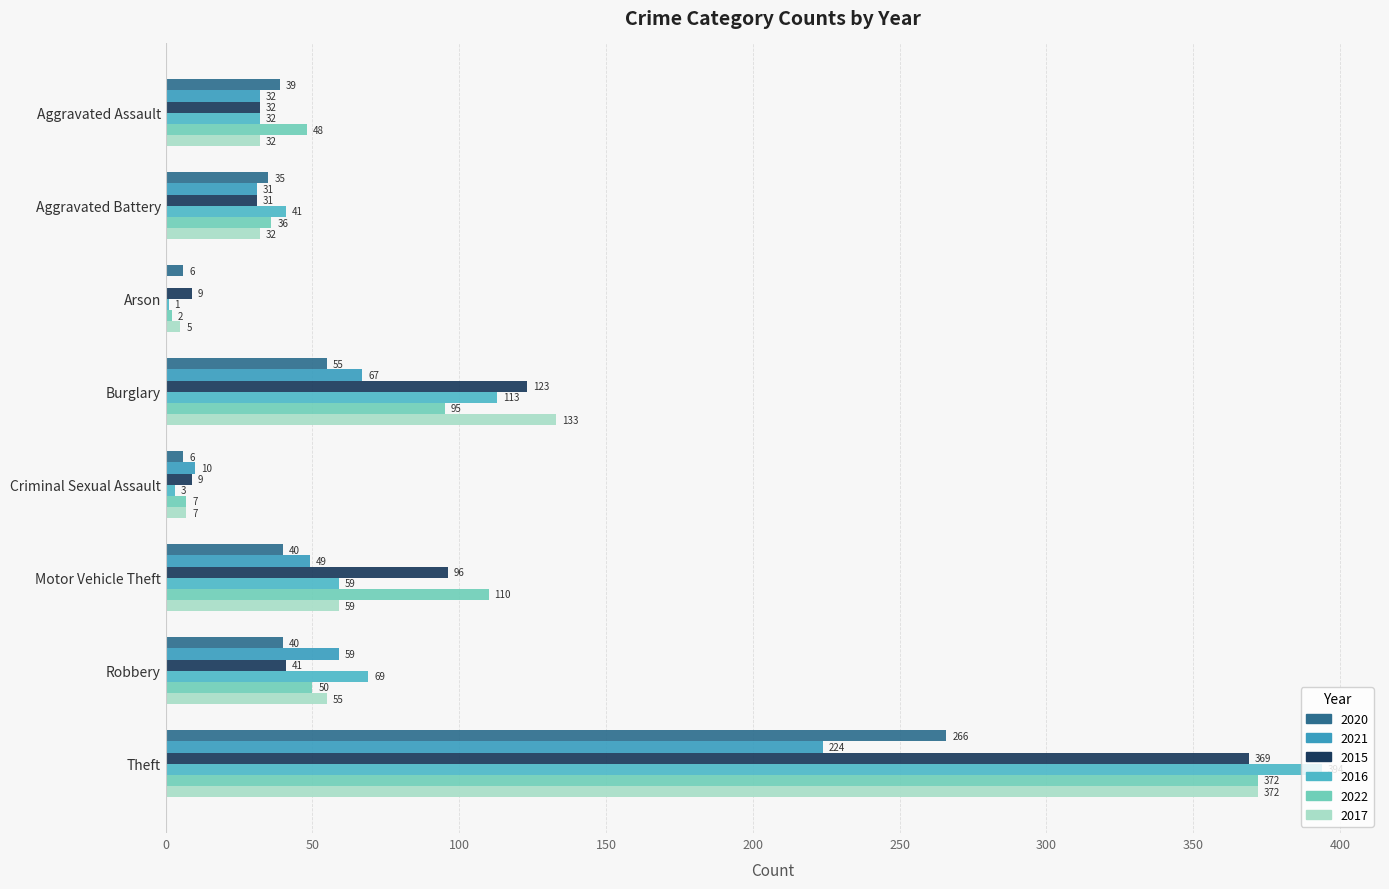

How many distinct data groups are displayed?

6